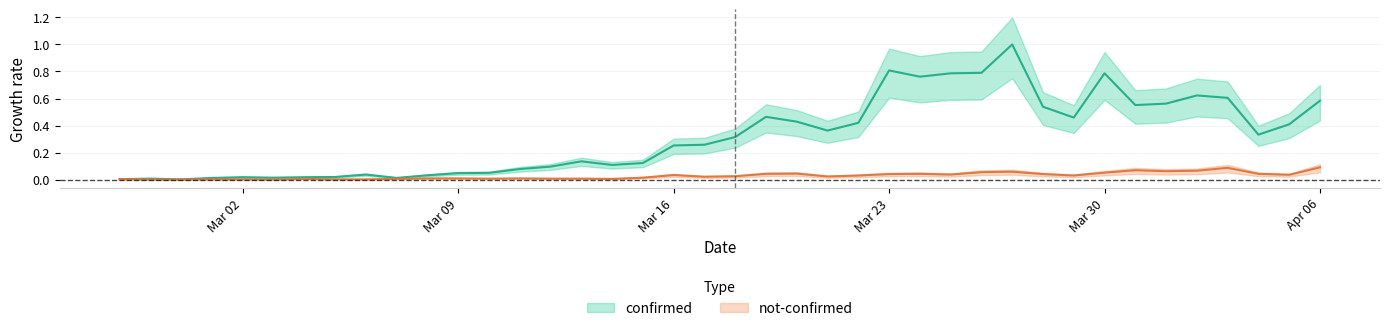

Rank the series by their average value, from lowest to highest.

not-confirmed, confirmed